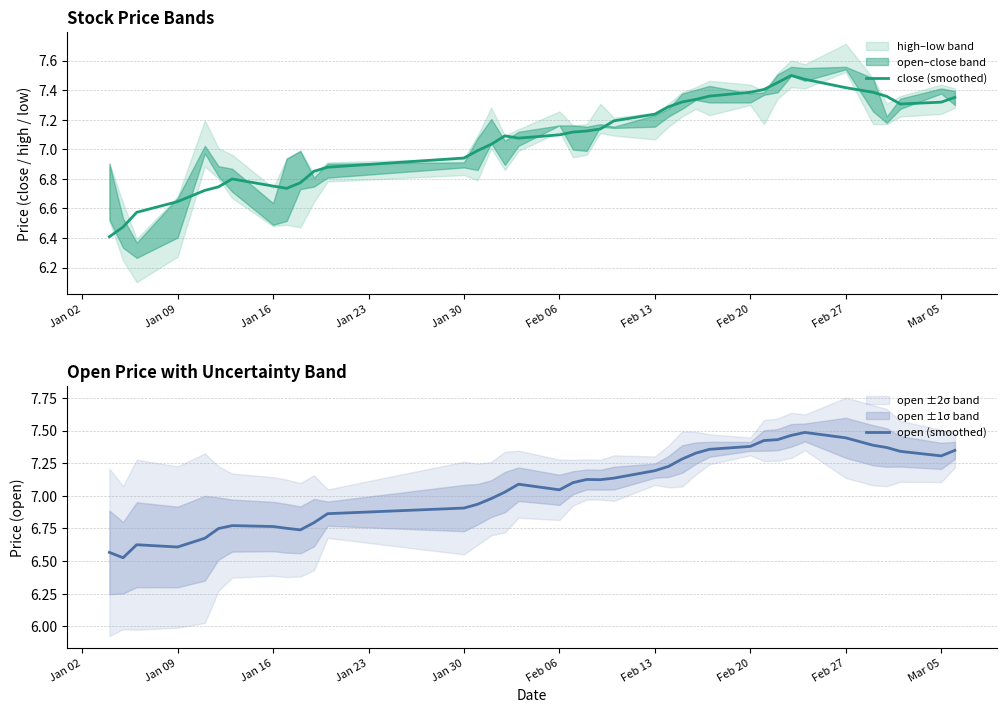

Reading left to right, what are all the values shown in this chart?

close (smoothed): 6.4	6.5	6.6	6.6	6.7	6.7	6.8	6.8	6.7	6.8	6.9	6.9	6.9	7.0	7.0	7.1	7.1	7.1	7.1	7.1	7.1	7.2	7.2	7.3	7.3	7.3	7.4	7.4	7.4	7.5	7.5	7.5	7.4	7.4	7.4	7.3	7.3	7.4
open (smoothed): 6.6	6.5	6.6	6.6	6.7	6.7	6.8	6.8	6.8	6.7	6.8	6.9	6.9	6.9	7.0	7.0	7.1	7.0	7.1	7.1	7.1	7.1	7.2	7.2	7.3	7.3	7.4	7.4	7.4	7.4	7.5	7.5	7.4	7.4	7.4	7.3	7.3	7.3